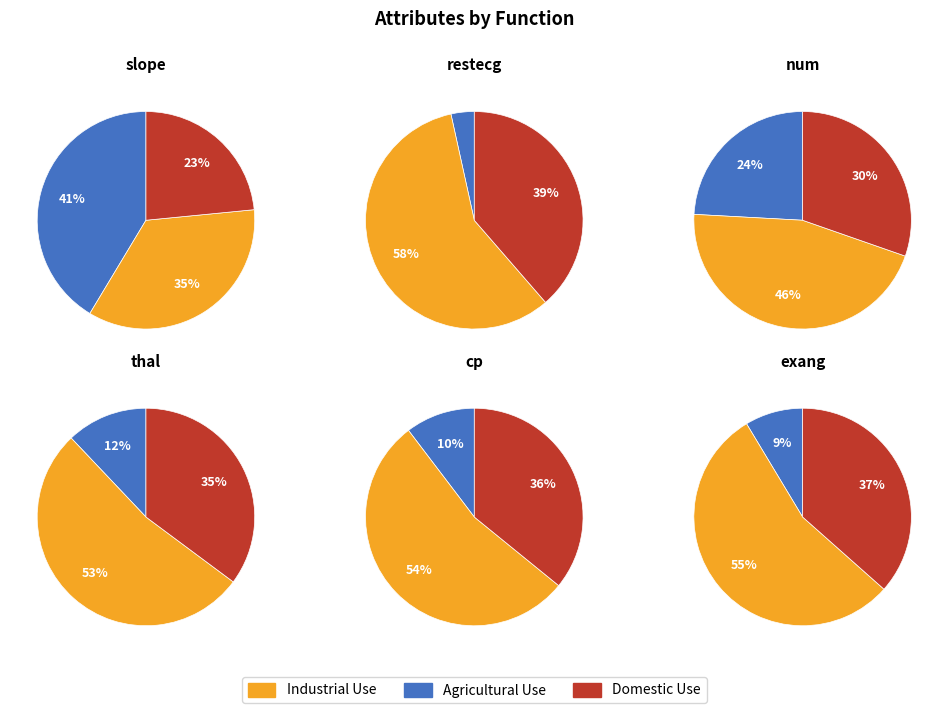

To the nearest percent, what percentage of the pie is exang?

9%